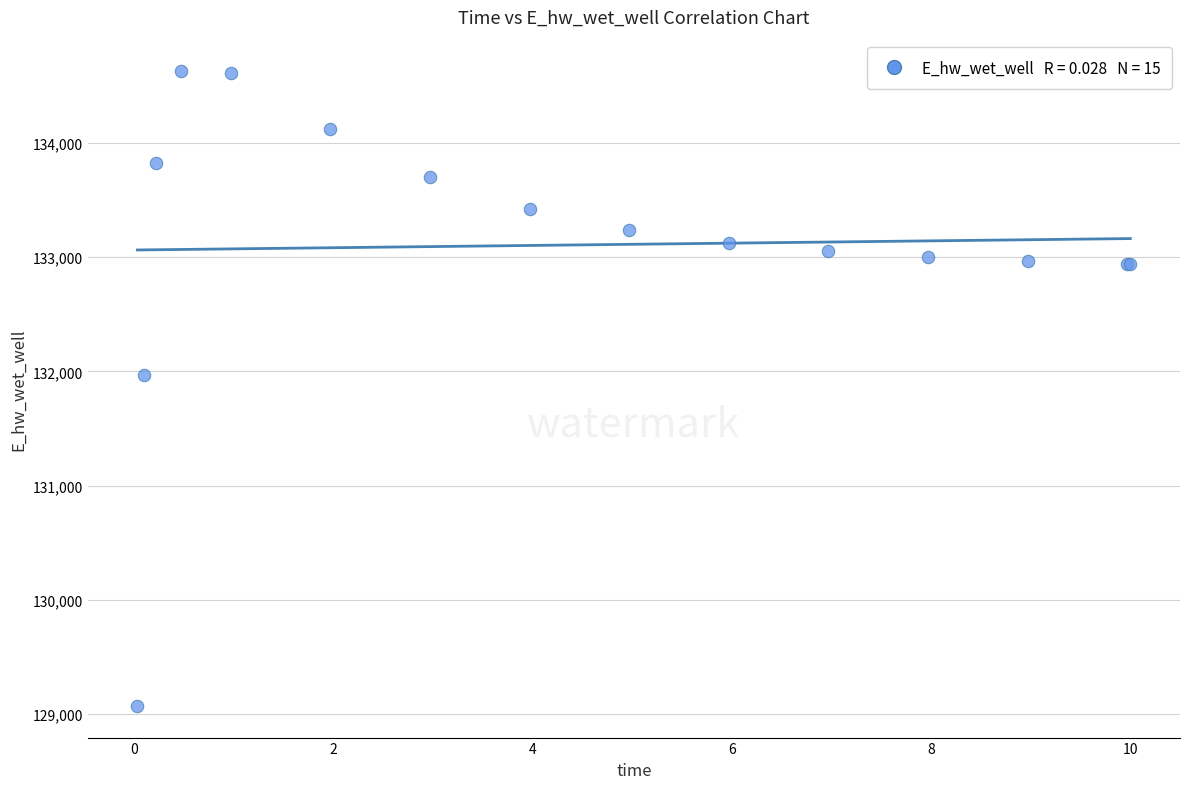

What Y value in the scatter plot is closest to 131849?

131970.0